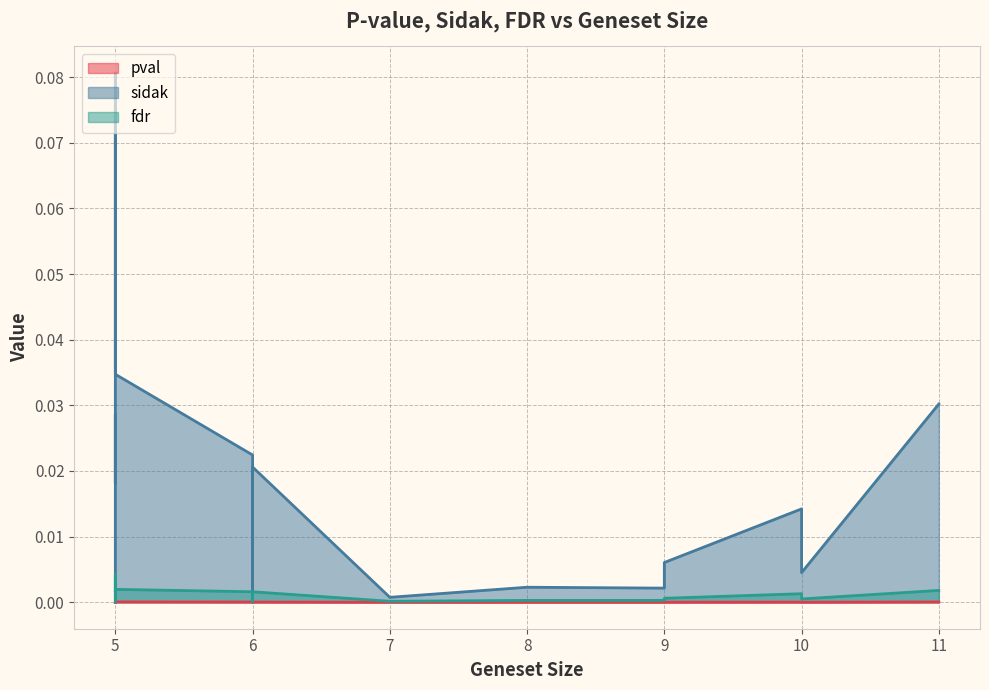

What is the maximum value for sidak?

0.1